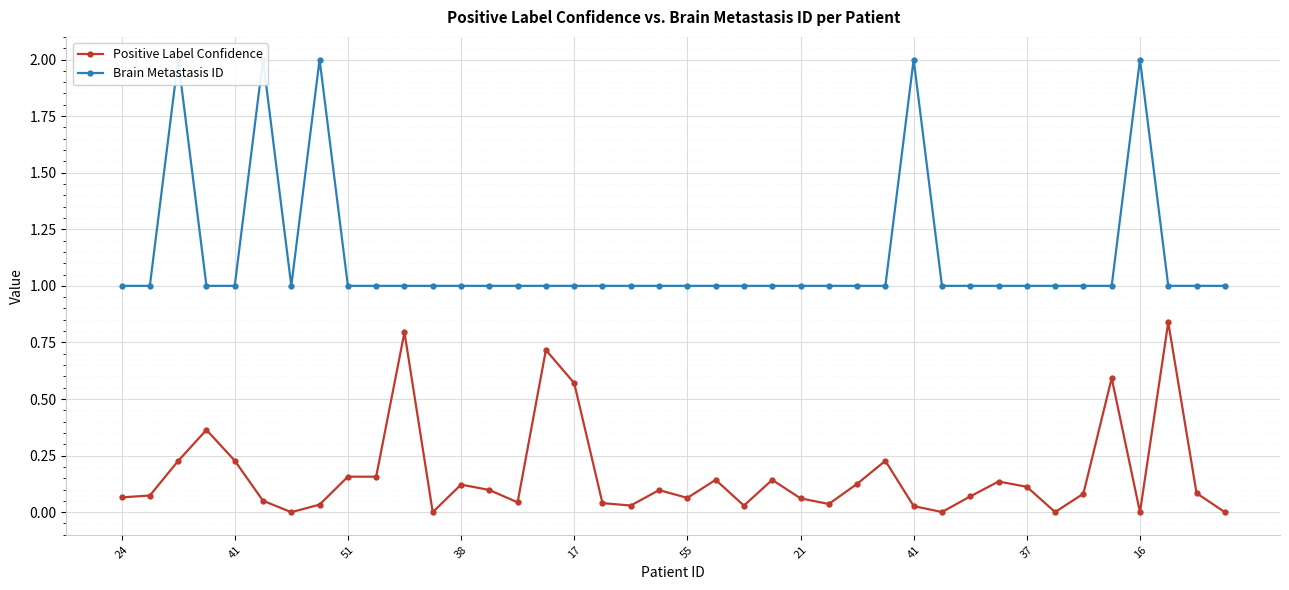

How many categories are shown in the chart?

40